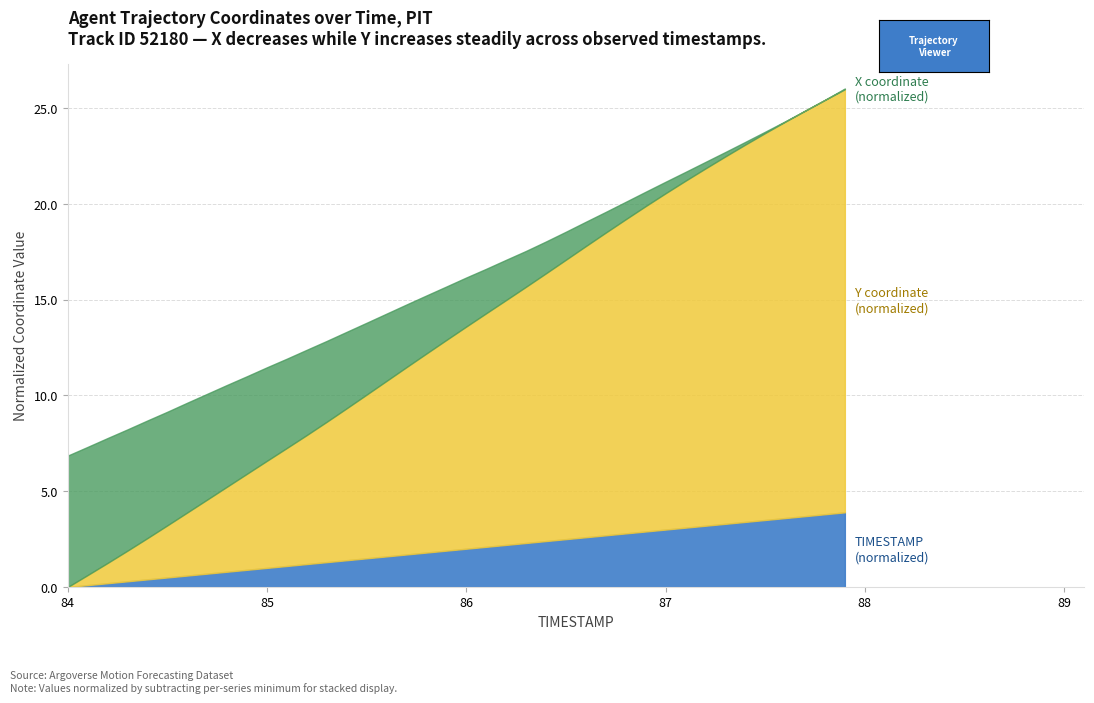

At how many categories does at least one series exceed 20?

12